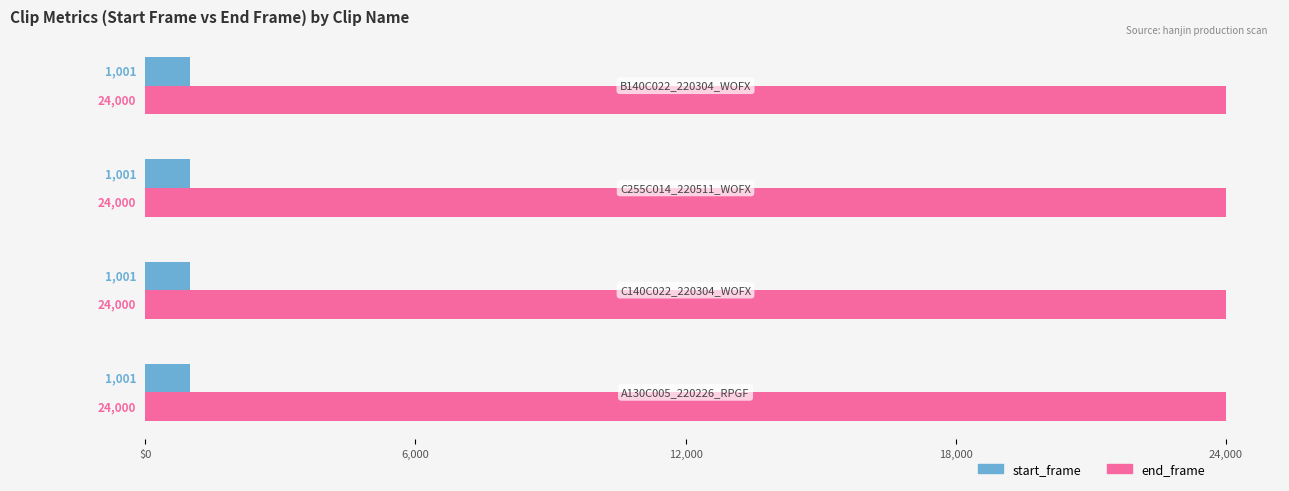

At which category does the chart reach its peak across all series?

A130C005_220226_RPGF